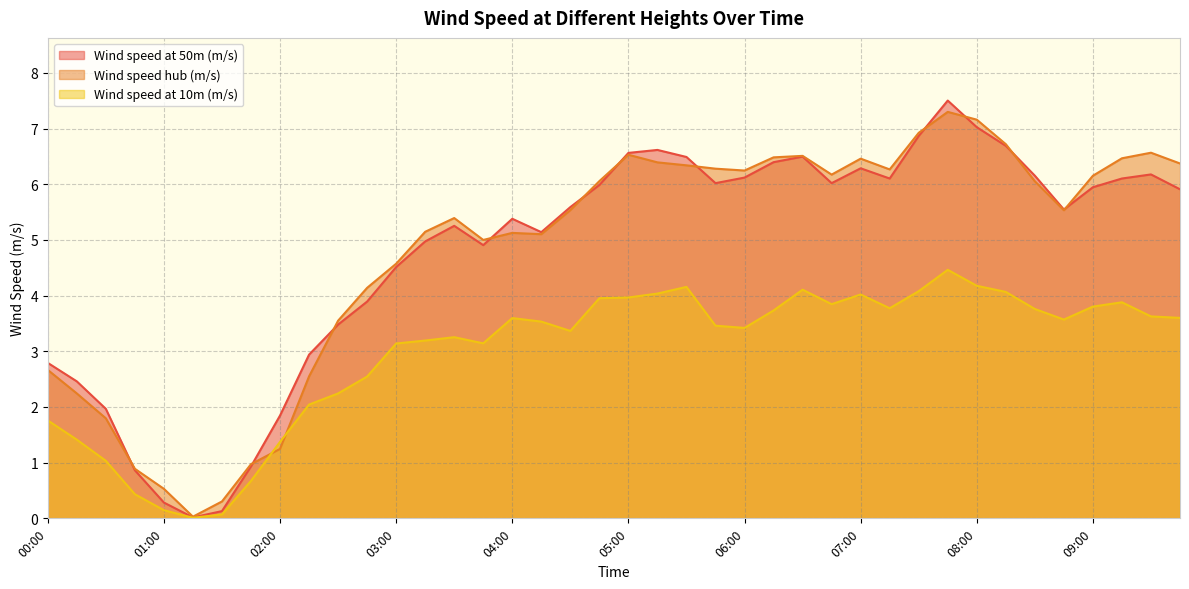

Between which two adjacent categories do Wind speed at 50m (m/s) and Wind speed hub (m/s) first intersect?

00:30 and 00:45